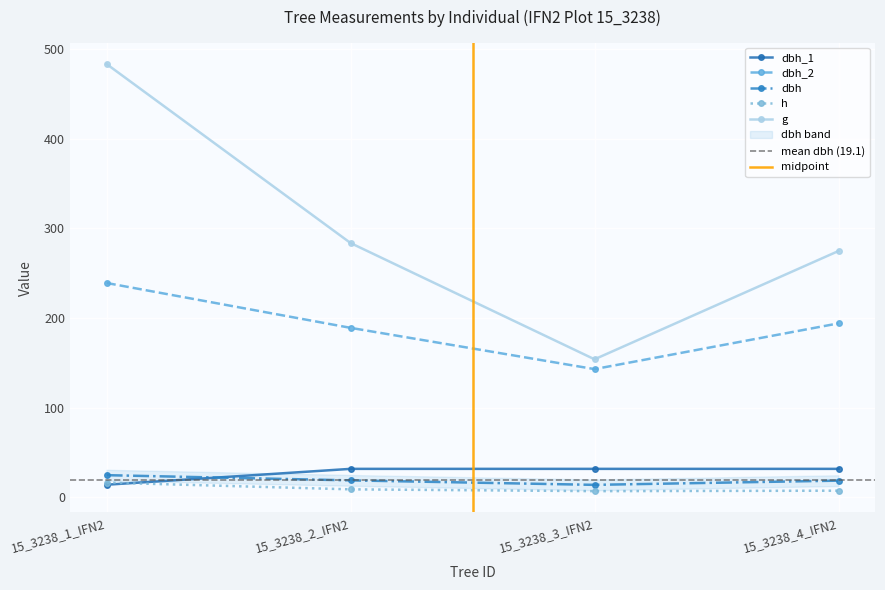

How many series are shown in this chart?

5